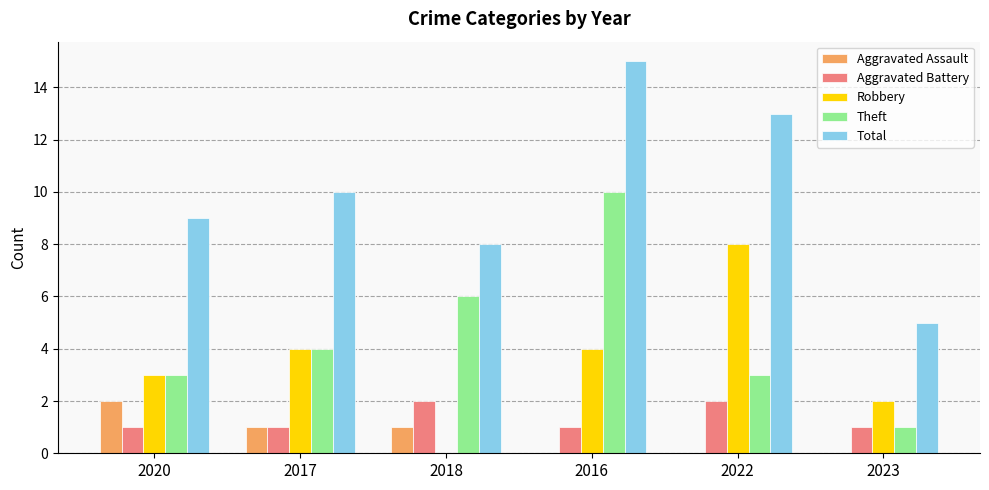

How many categories are shown in the chart?

6